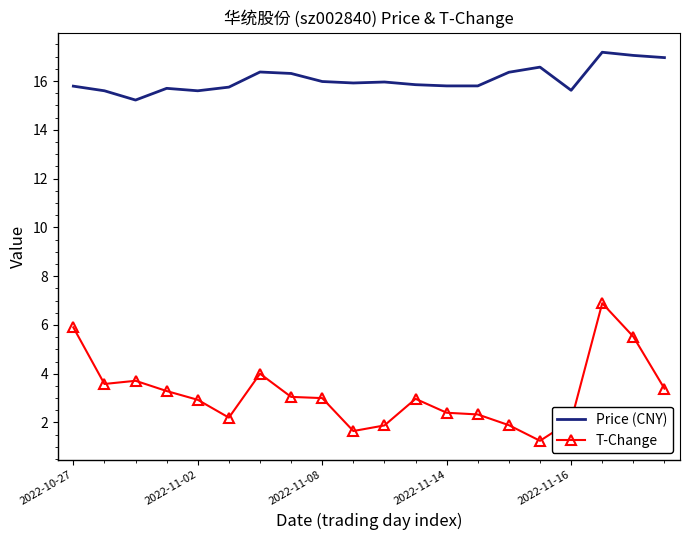

What is the difference between the maximum and minimum values in the Price (CNY) series?

2.0